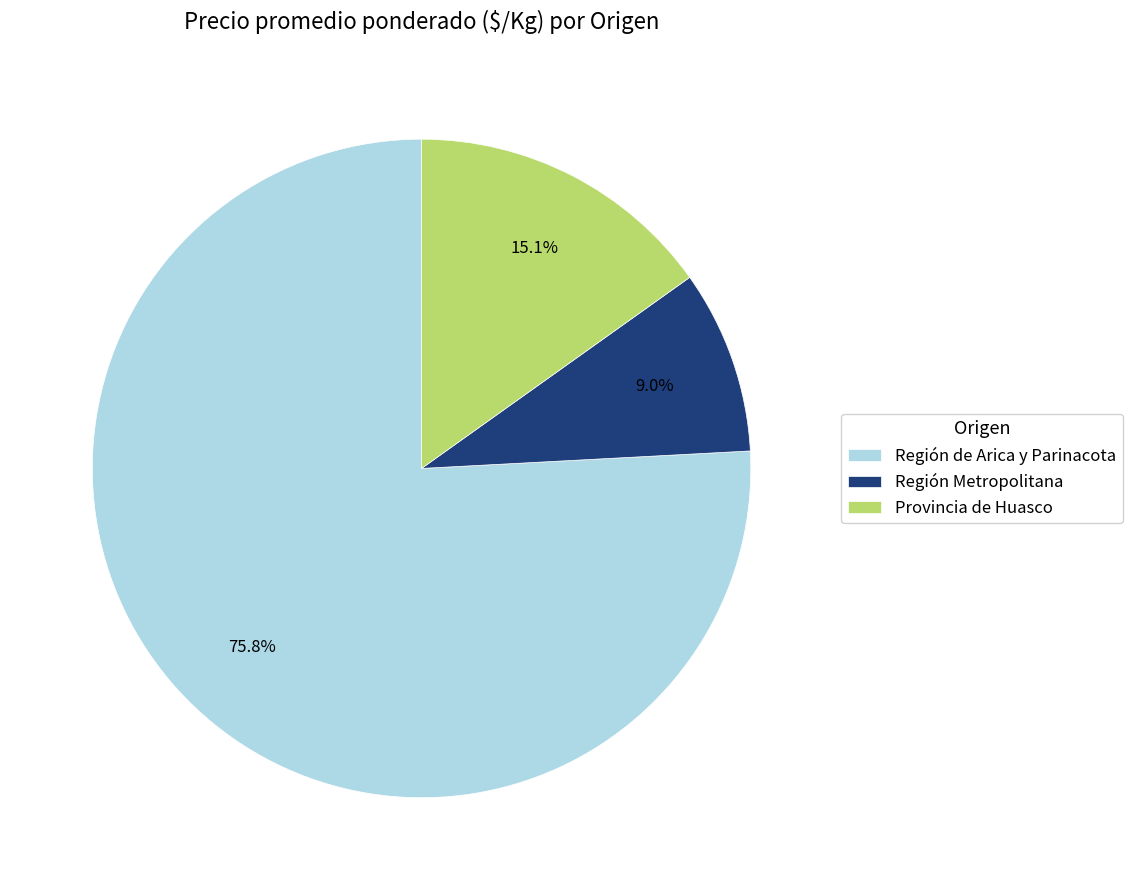

Which slice is the largest?

Región de Arica y Parinacota